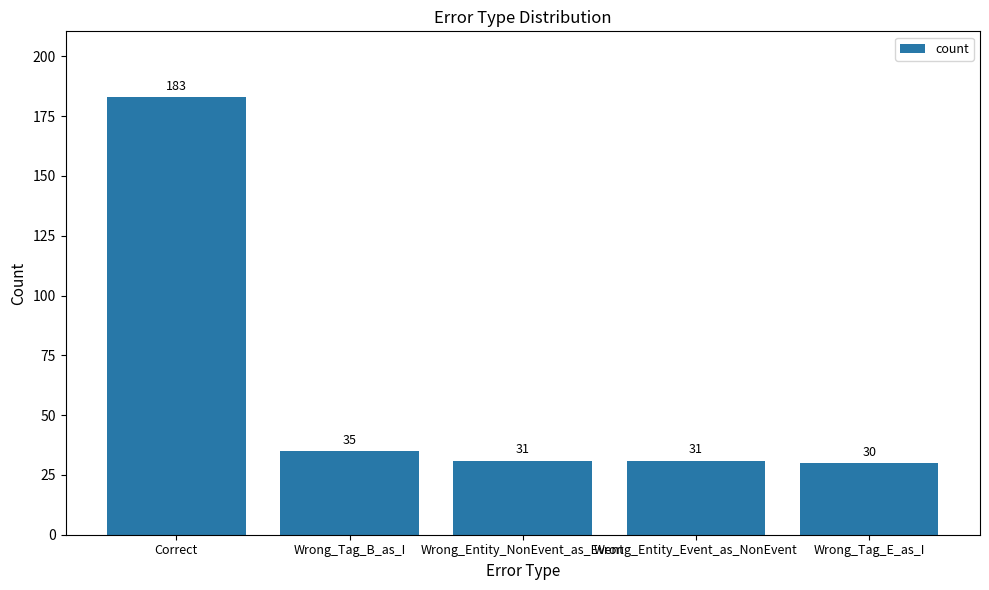

What is the sum of the values at Wrong_Entity_Event_as_NonEvent and Wrong_Tag_B_as_I?

66